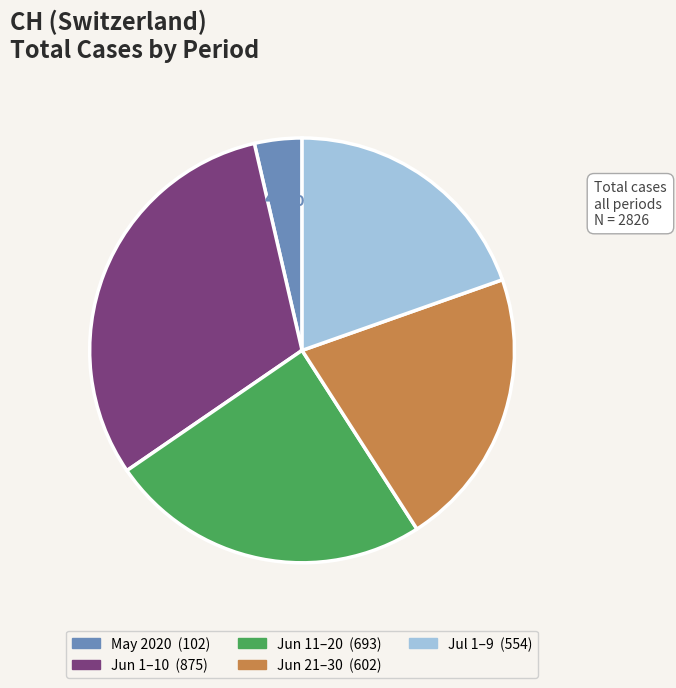

Does any single category account for the majority?

No